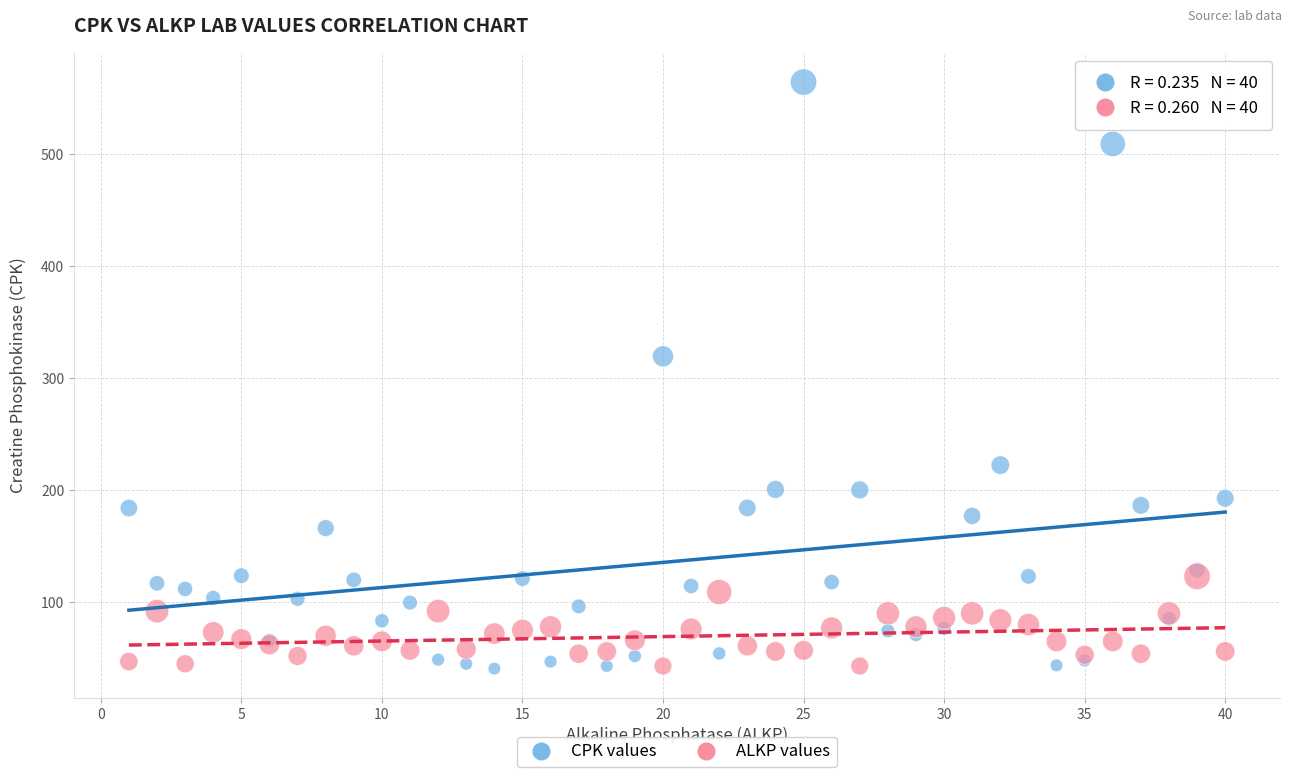

What are all the series names shown in the legend?

CPK values, ALKP values